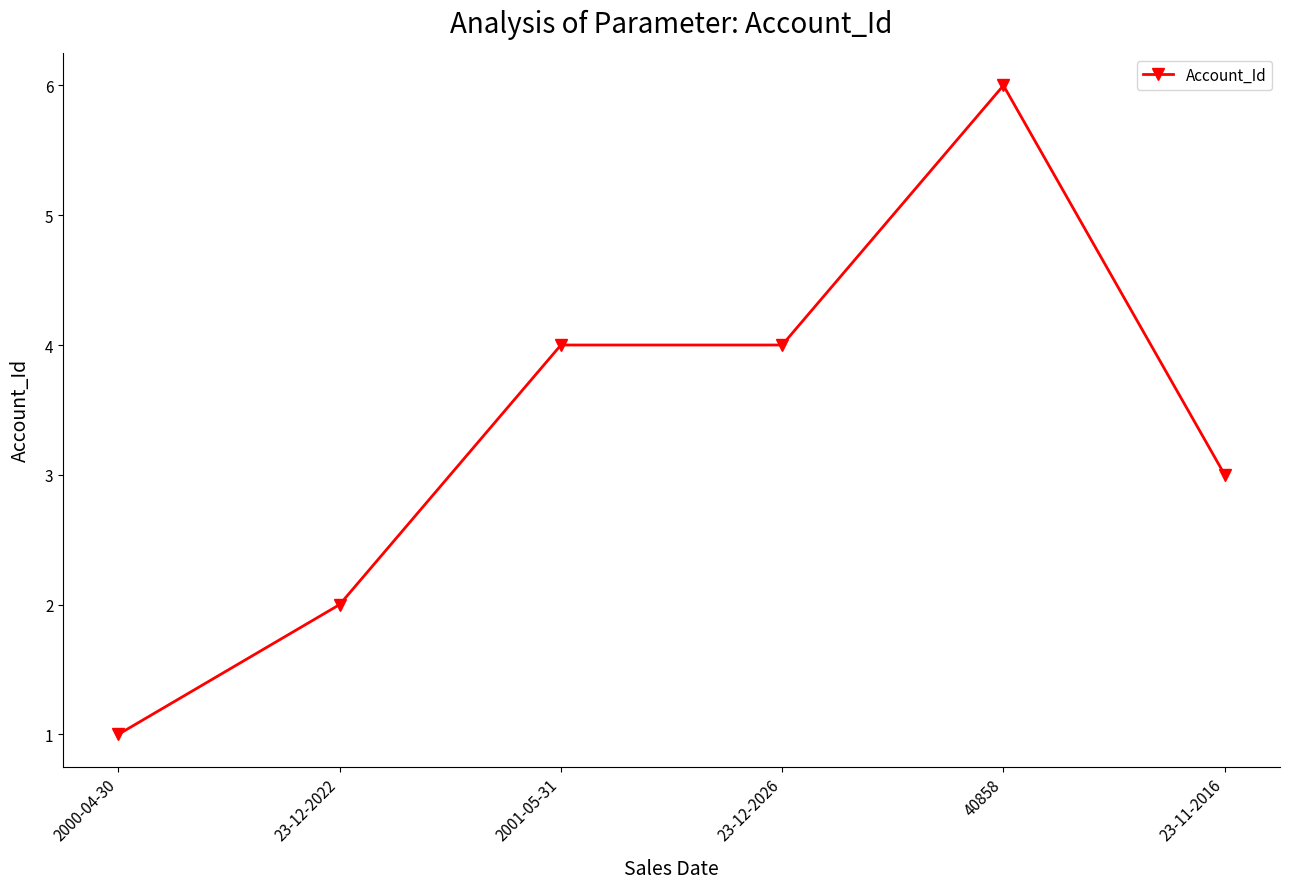

Count the number of categories in the chart.

6